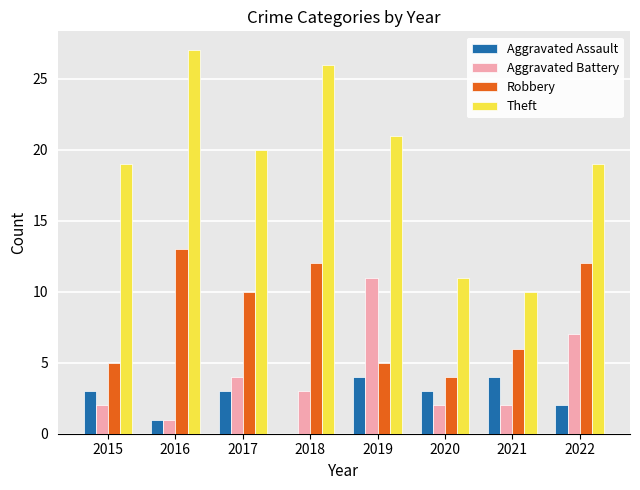

Reading left to right, transcribe all the data shown in this chart.

Aggravated Assault: 2015=3	2016=1	2017=3	2018=0	2019=4	2020=3	2021=4	2022=2
Aggravated Battery: 2015=2	2016=1	2017=4	2018=3	2019=11	2020=2	2021=2	2022=7
Robbery: 2015=5	2016=13	2017=10	2018=12	2019=5	2020=4	2021=6	2022=12
Theft: 2015=19	2016=27	2017=20	2018=26	2019=21	2020=11	2021=10	2022=19